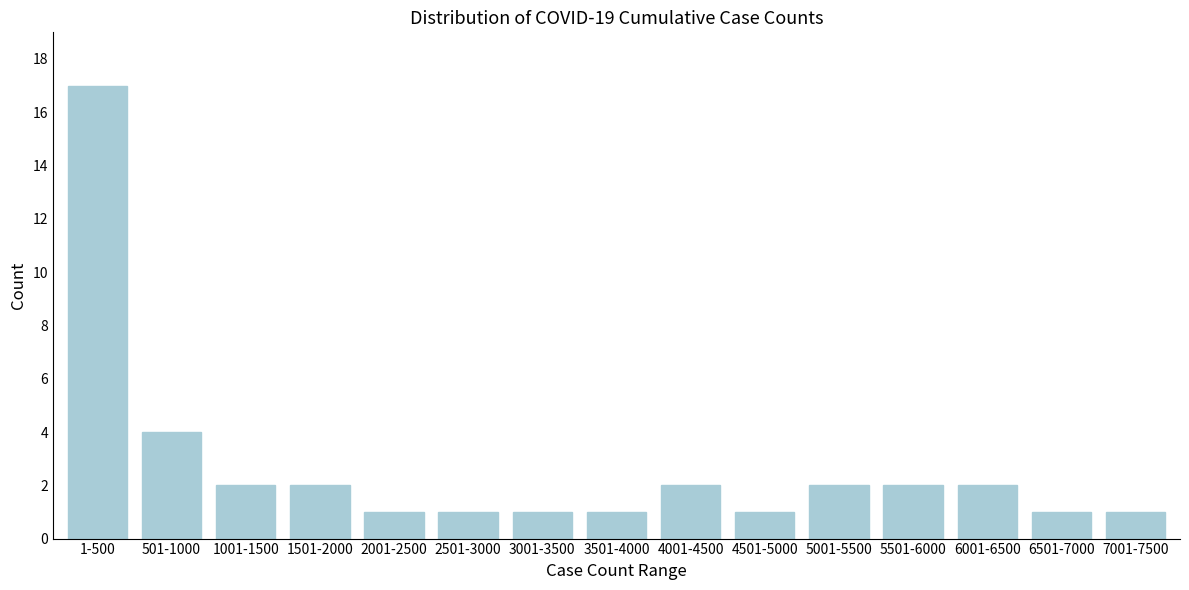

Reading left to right, transcribe all the data shown in this chart.

1-500=17	501-1000=4	1001-1500=2	1501-2000=2	2001-2500=1	2501-3000=1	3001-3500=1	3501-4000=1	4001-4500=2	4501-5000=1	5001-5500=2	5501-6000=2	6001-6500=2	6501-7000=1	7001-7500=1